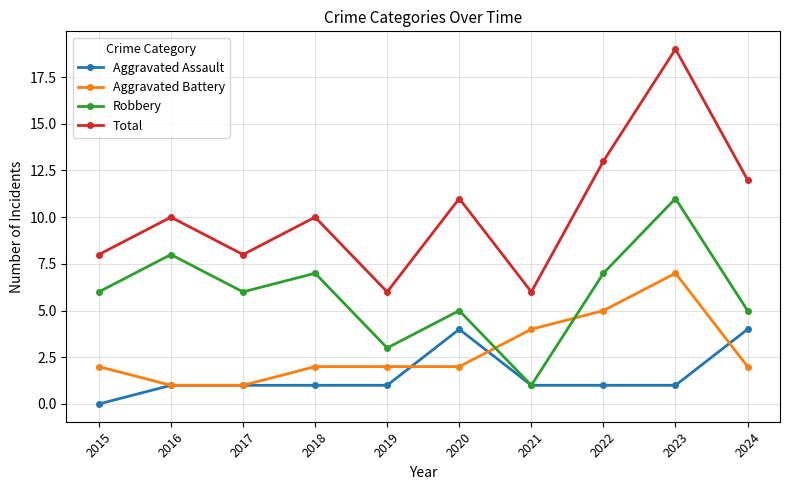

The Total series shows 8 at 2015. True or false?

True